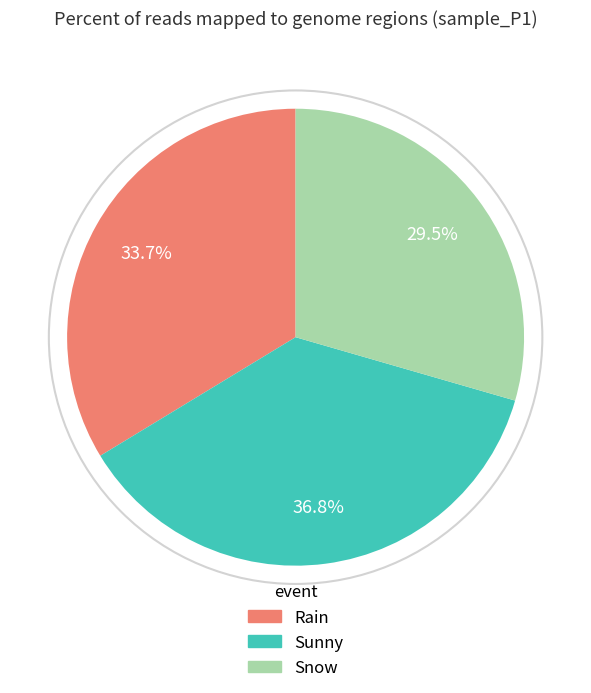

What percentage is the Rain slice, to the nearest percent?

34%